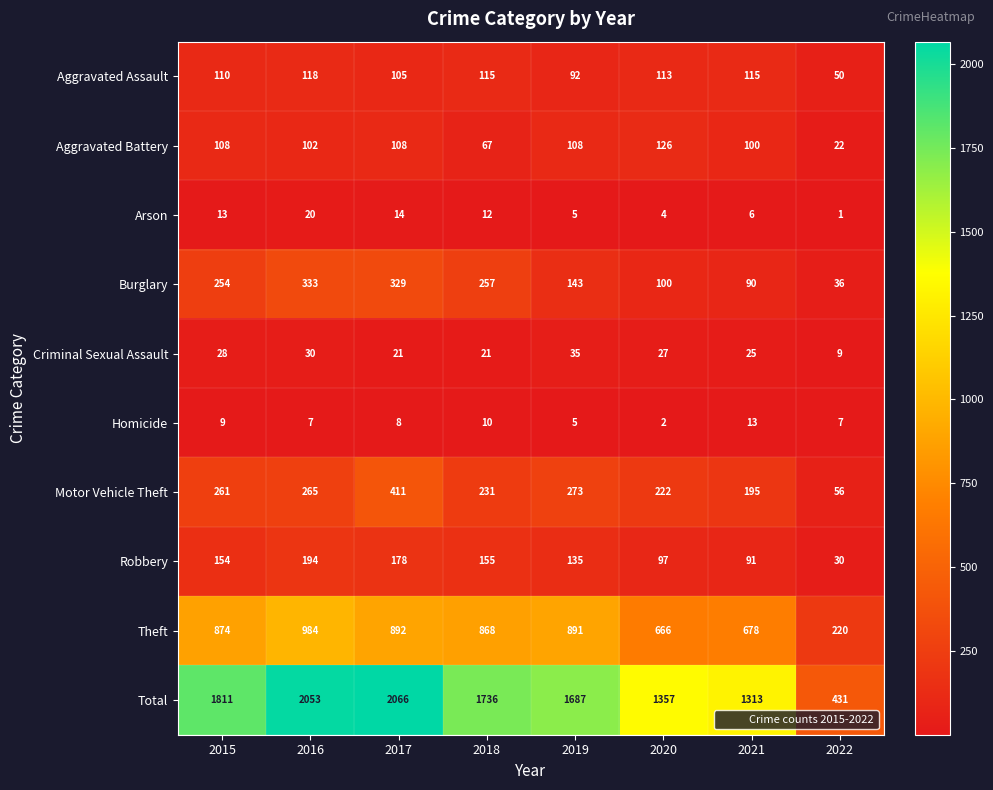

Which series changed the most between 2016 and 2017?

Motor Vehicle Theft